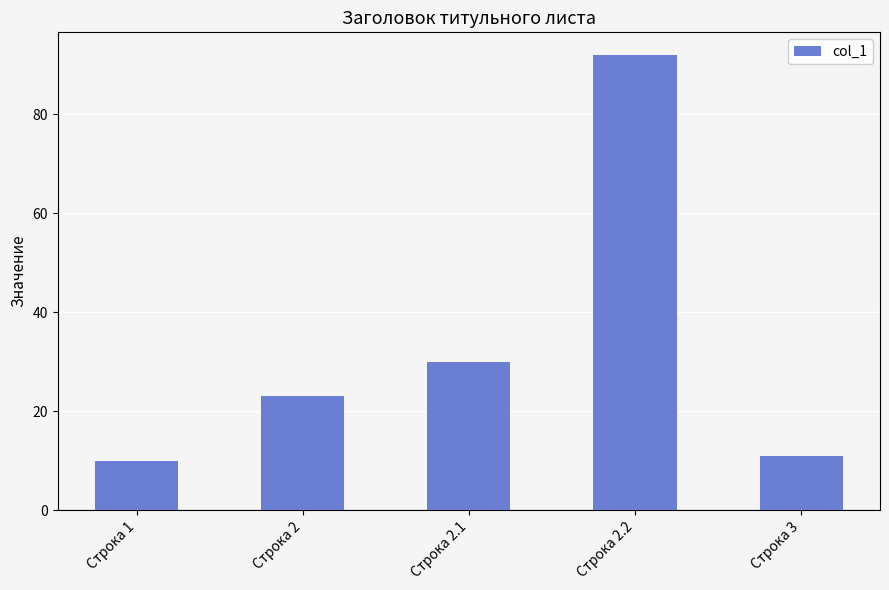

What position from the left is Строка 2.2?

4